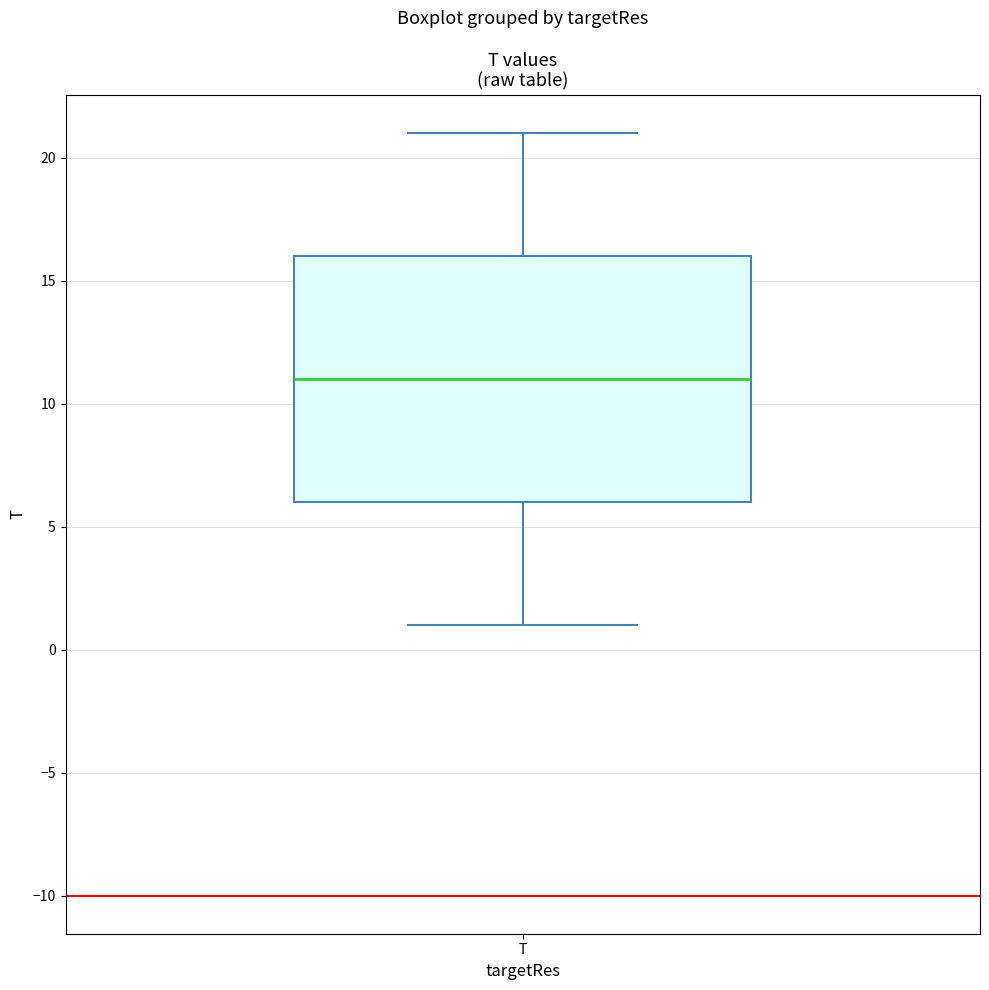

Read this box plot against the y-axis: the position of the median line, the range covered by the box, and the ends of both whiskers. The values are not printed on the chart, so give them approximately, as read against the axis.

median 11, box 6 to 16, whiskers 1 to 21